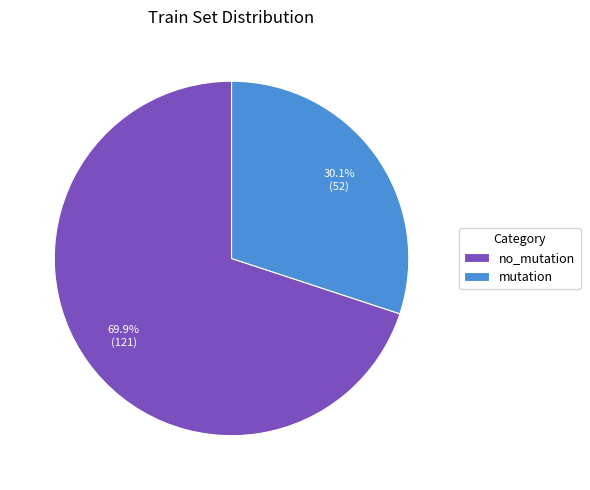

To the nearest percent, what is the combined percentage of mutation and no_mutation?

100%